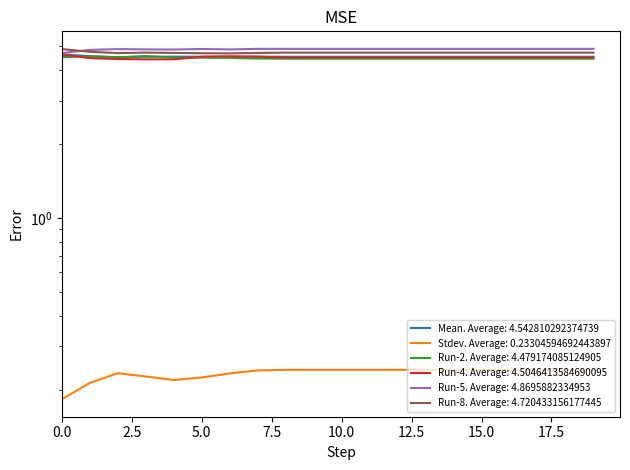

Count the Mean values in the range 4 to 5.

20